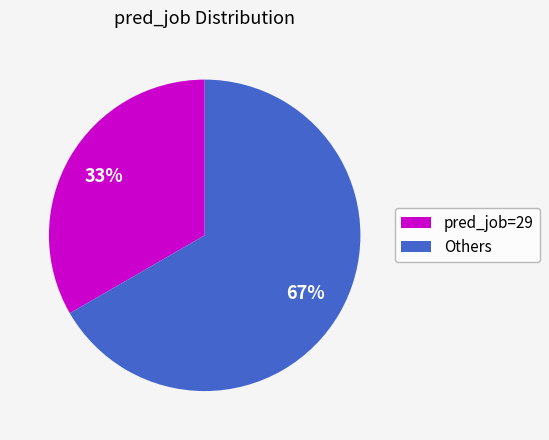

How many slices are in this pie chart?

2